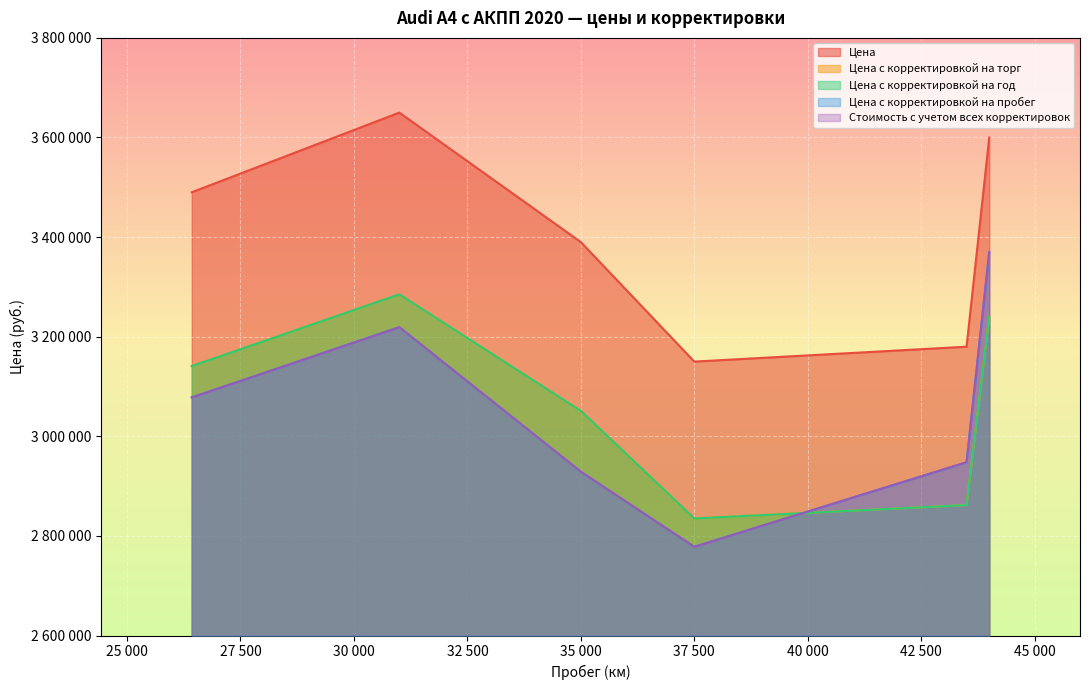

Reading left to right, transcribe all the data shown in this chart.

Цена: 43500=3179900	37500=3150000	31000=3650000	35000=3390000	44000=3600000	26426=3490000
Цена с корректировкой на торг: 43500=2861910	37500=2835000	31000=3285000	35000=3051000	44000=3240000	26426=3141000
Цена с корректировкой на год: 43500=2861910	37500=2835000	31000=3285000	35000=3051000	44000=3240000	26426=3141000
Цена с корректировкой на пробег: 43500=2947767	37500=2778300	31000=3219300	35000=2928960	44000=3369600	26426=3078180
Стоимость с учетом всех корректировок: 43500=2948000	37500=2778000	31000=3219000	35000=2929000	44000=3370000	26426=3078000